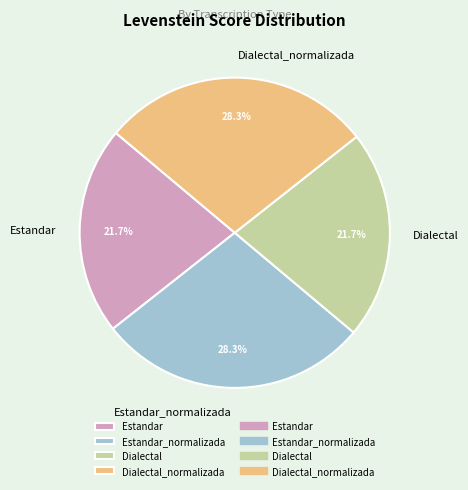

Does Estandar represent more than half of the total?

No